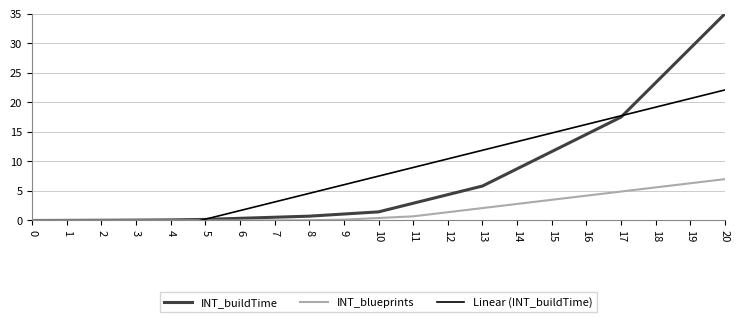

What is the highest value of the INT_blueprints series?

7.0